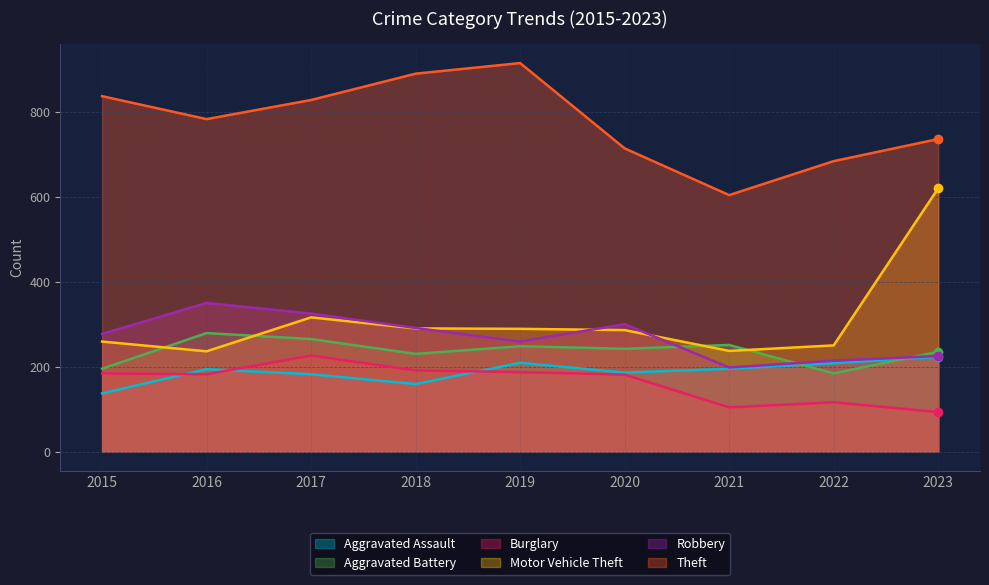

Reading right to left, extract all data points from this chart.

Aggravated Assault: 223	208	195	186	209	159	182	194	137
Aggravated Battery: 235	184	251	242	248	230	265	279	195
Burglary: 93	116	104	181	187	191	226	182	184
Motor Vehicle Theft: 620	250	237	286	289	290	316	236	259
Robbery: 225	214	198	300	259	291	325	350	277
Theft: 736	684	604	714	915	890	828	783	837